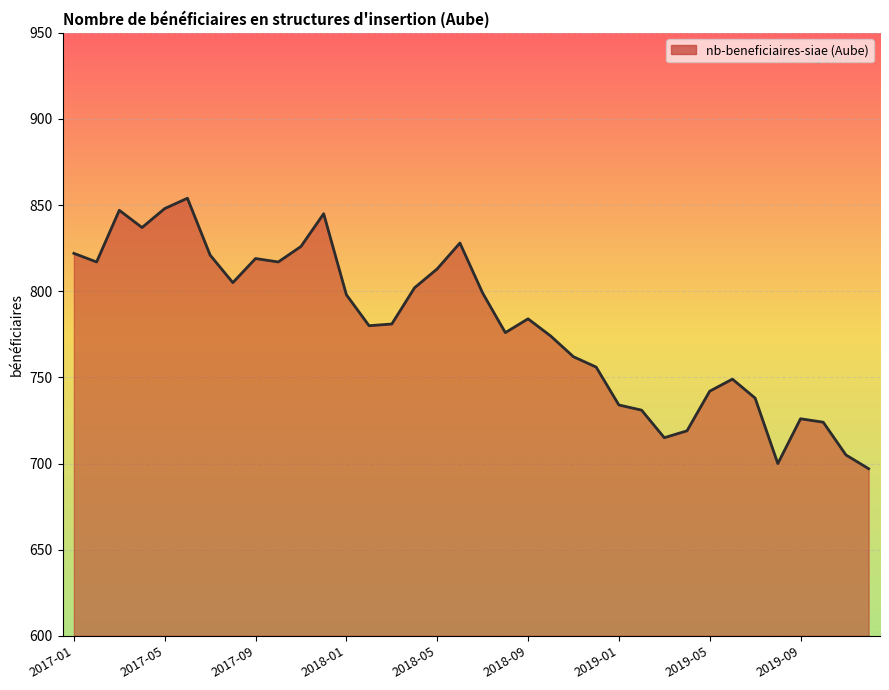

What is the minimum value shown in the chart?

697